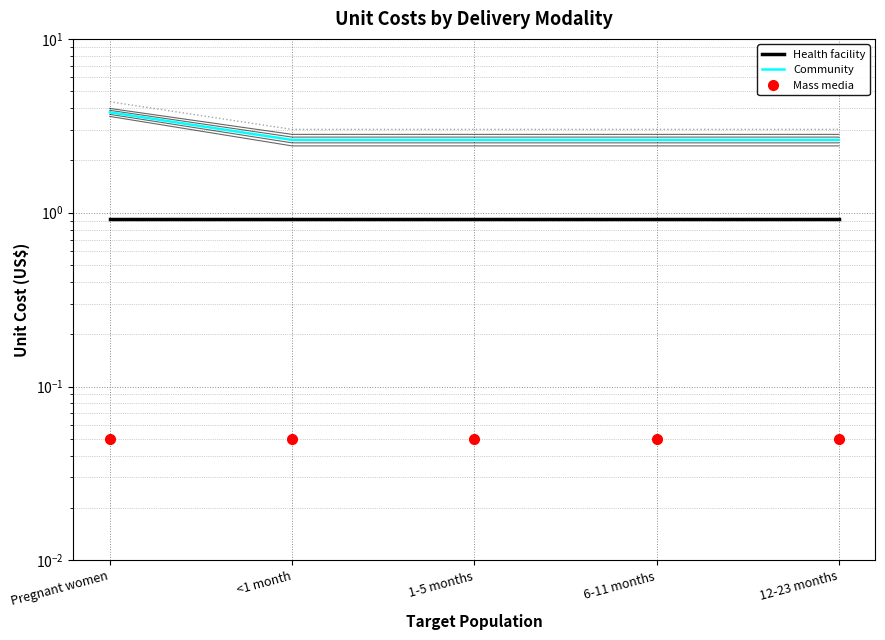

Which category has the highest value in the Community series?

Pregnant women